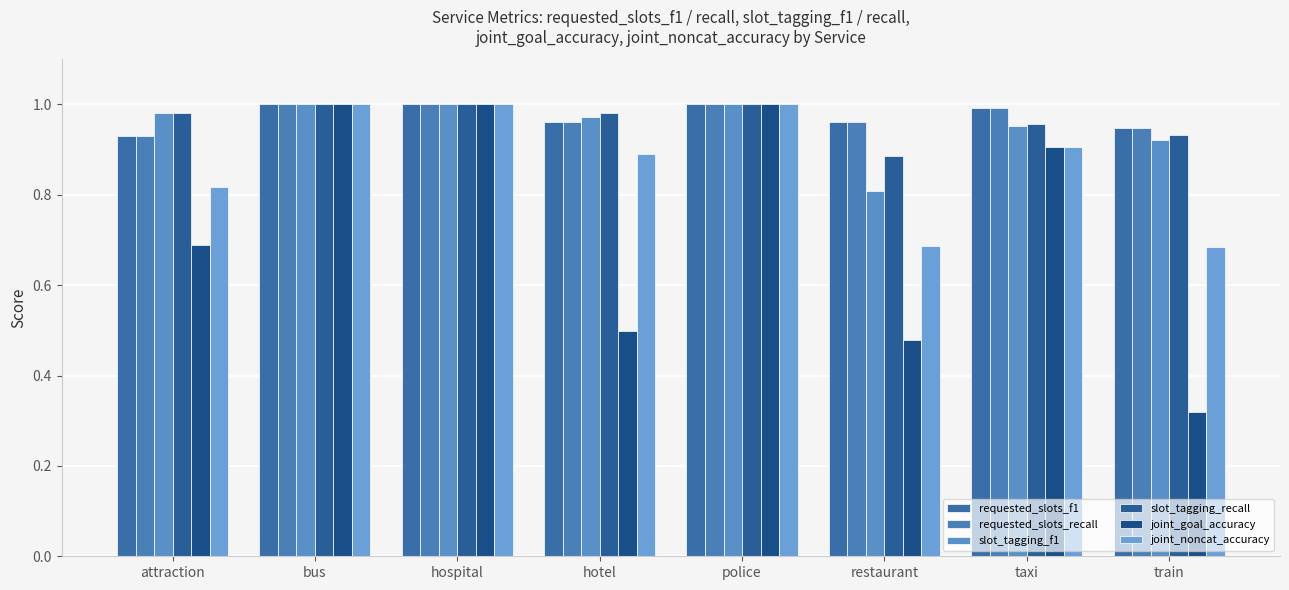

What is the smallest value displayed?

0.3